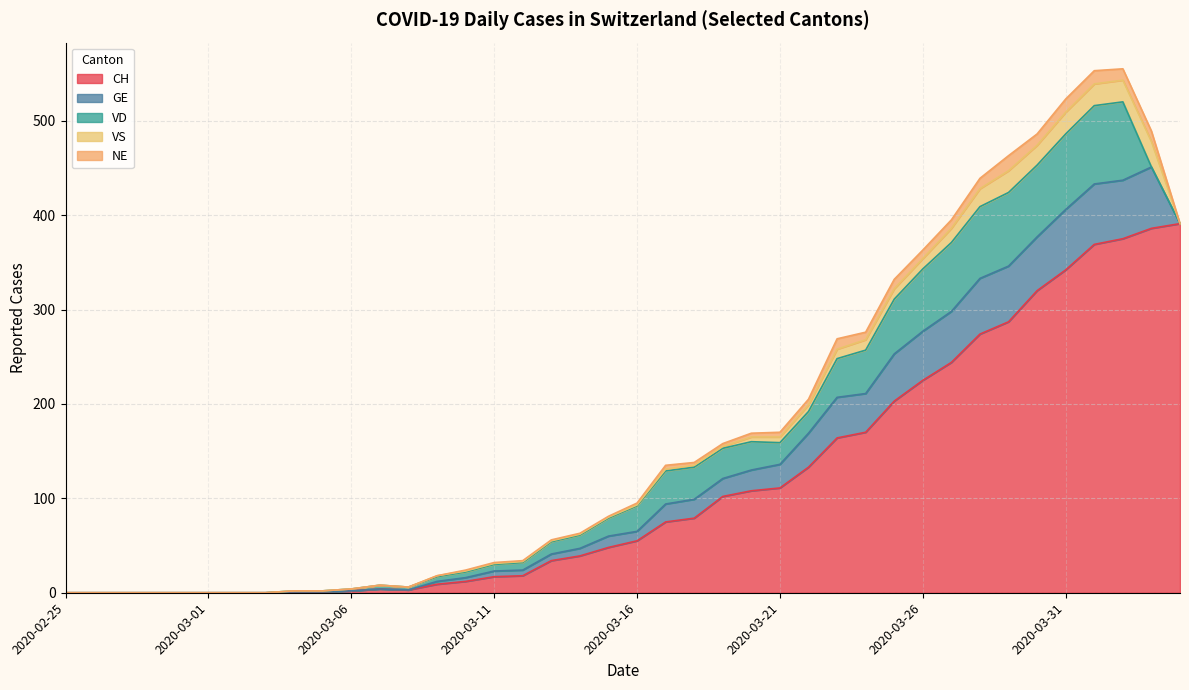

List the labels in order of NE value, smallest first.

2020-02-25, 2020-02-26, 2020-02-27, 2020-02-28, 2020-02-29, 2020-03-01, 2020-03-02, 2020-03-03, 2020-03-04, 2020-03-05, 2020-03-06, 2020-03-07, 2020-03-08, 2020-03-09, 2020-04-04, 2020-03-10, 2020-03-11, 2020-03-12, 2020-03-13, 2020-03-14, 2020-03-15, 2020-03-16, 2020-03-18, 2020-03-19, 2020-03-17, 2020-03-20, 2020-03-21, 2020-03-22, 2020-03-24, 2020-03-26, 2020-03-27, 2020-03-25, 2020-03-23, 2020-03-28, 2020-04-03, 2020-03-30, 2020-04-02, 2020-03-31, 2020-04-01, 2020-03-29